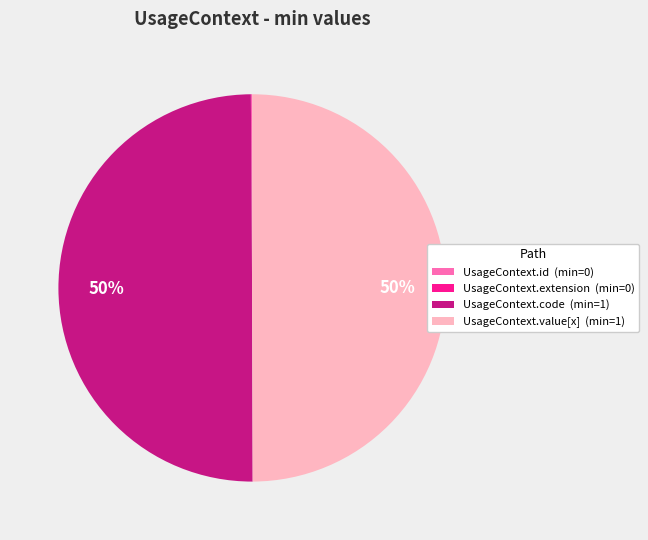

To the nearest percent, what percentage of the pie is UsageContext.code (min=1)?

50%